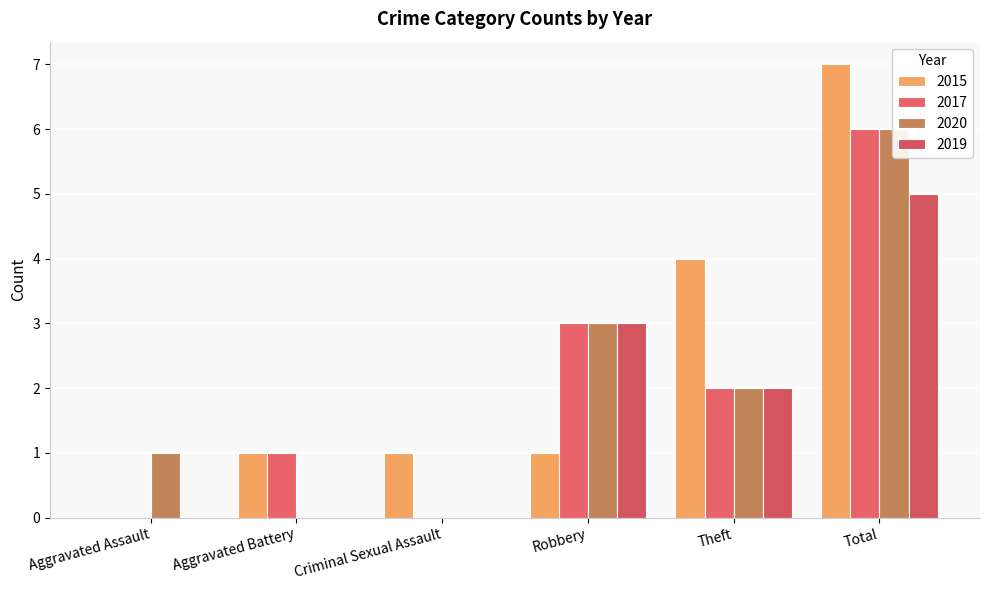

How many data points in 2015 are less than 1?

1